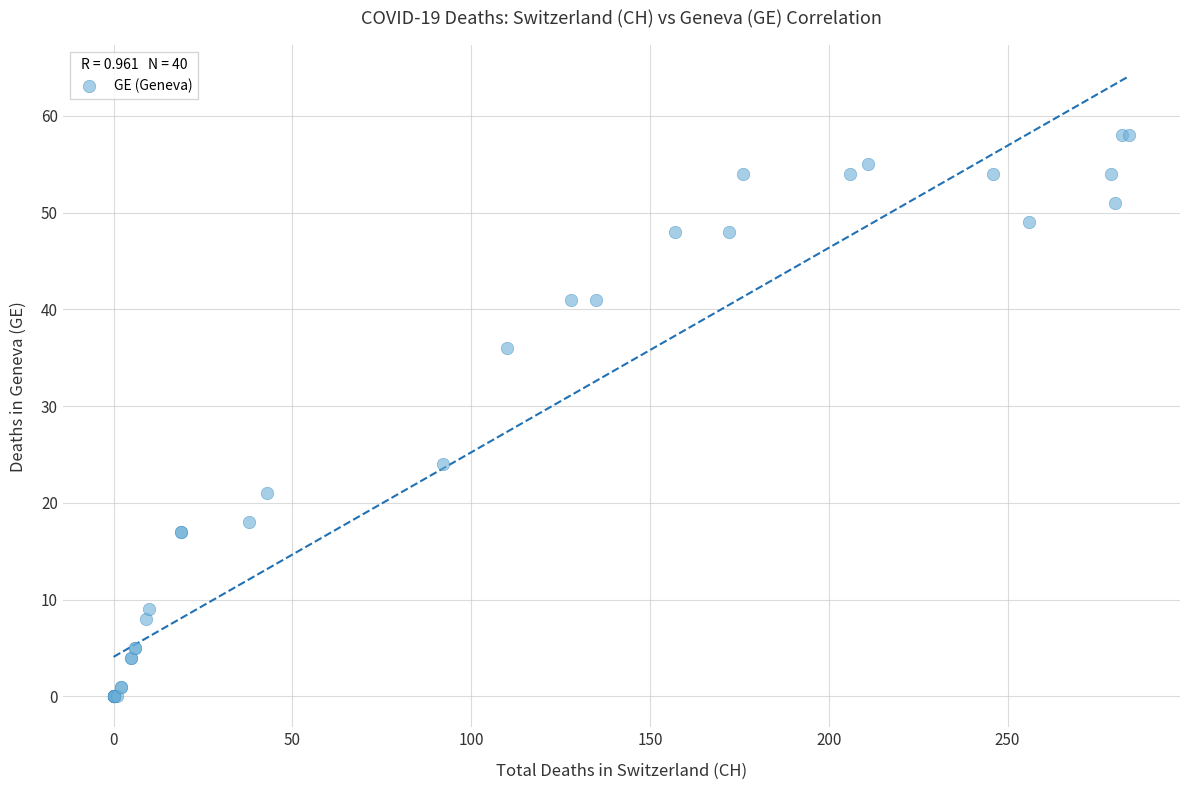

What Y value in the scatter plot is closest to 29?

24